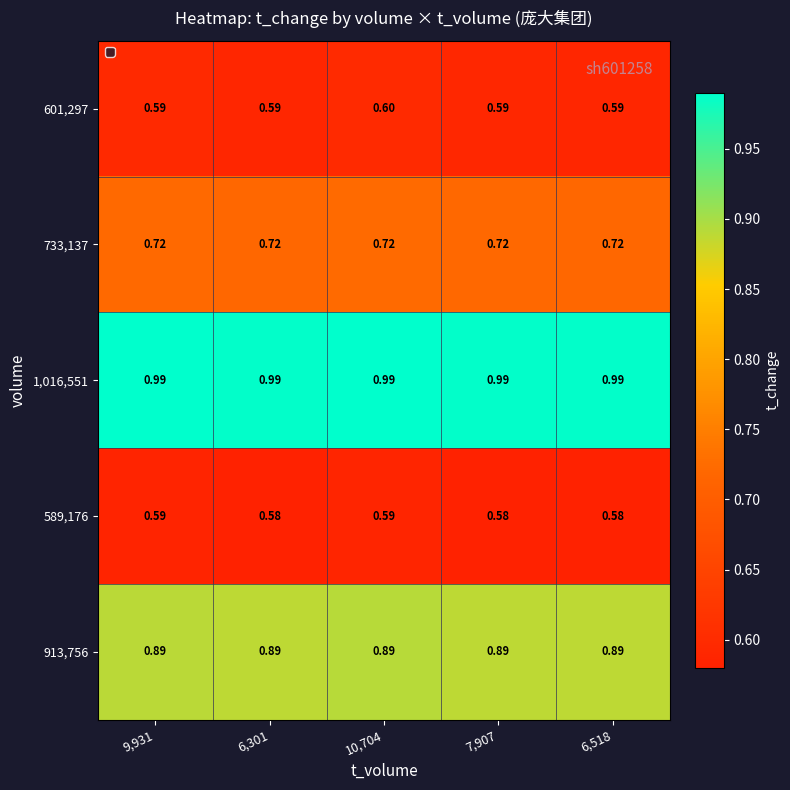

At how many categories does at least one series exceed 0?

5